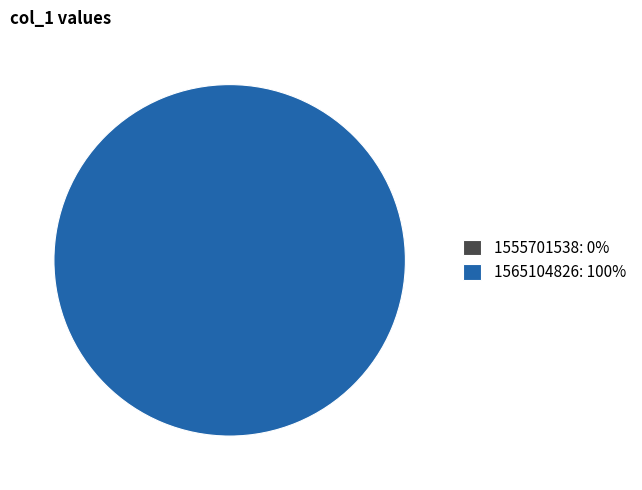

How many segments does this pie chart have?

2